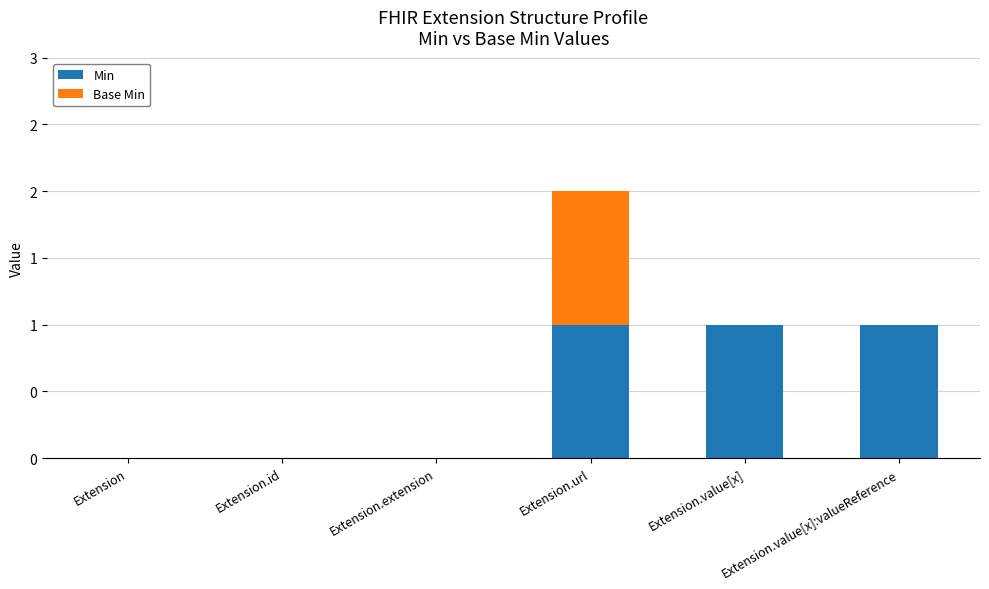

What are all the series names shown in the legend?

Min, Base Min